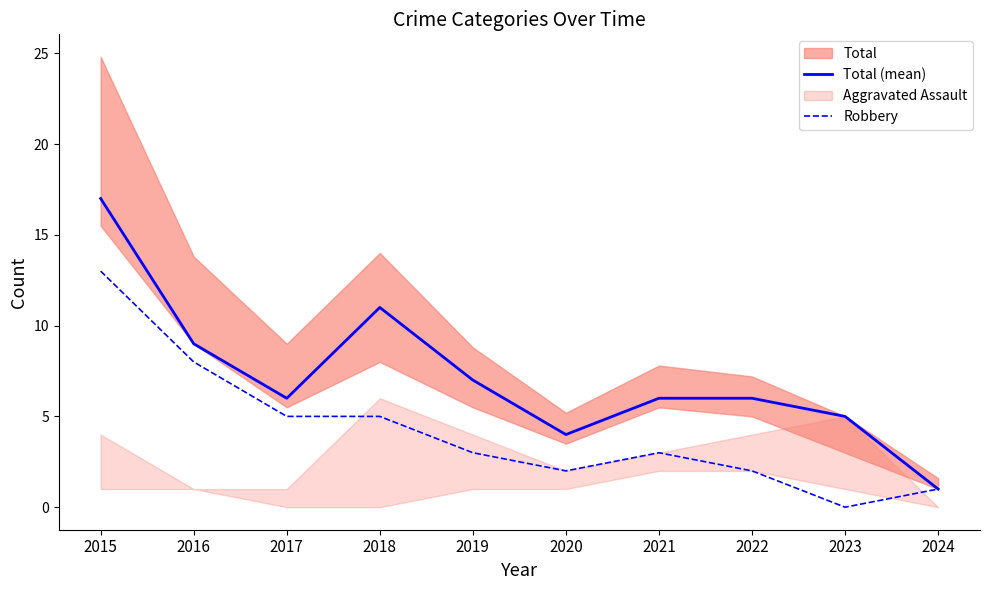

Where is the first local maximum for Robbery?

2021